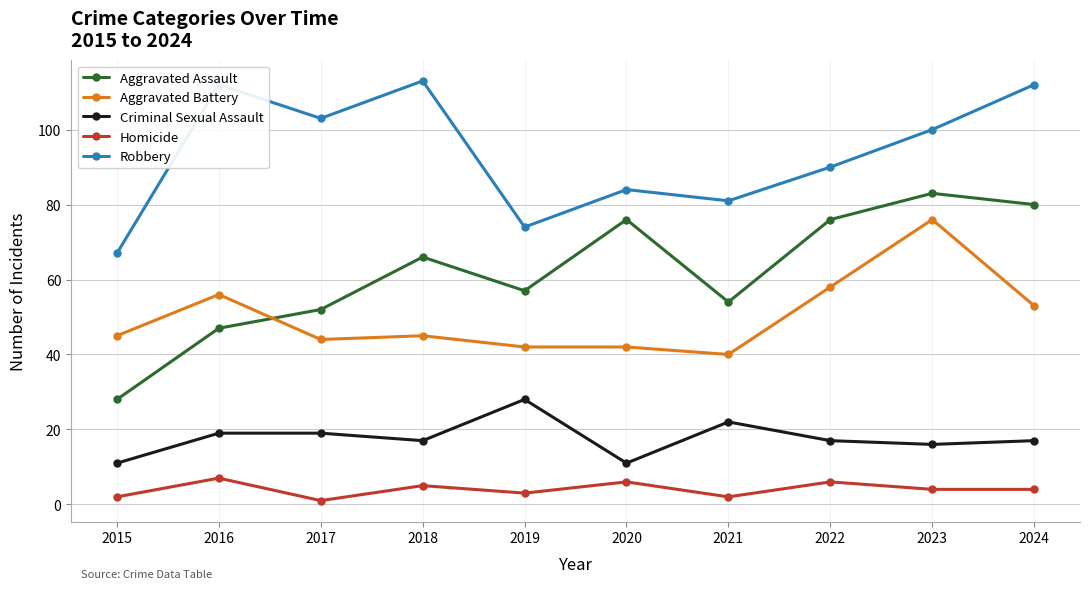

How many lines are shown in the chart?

5